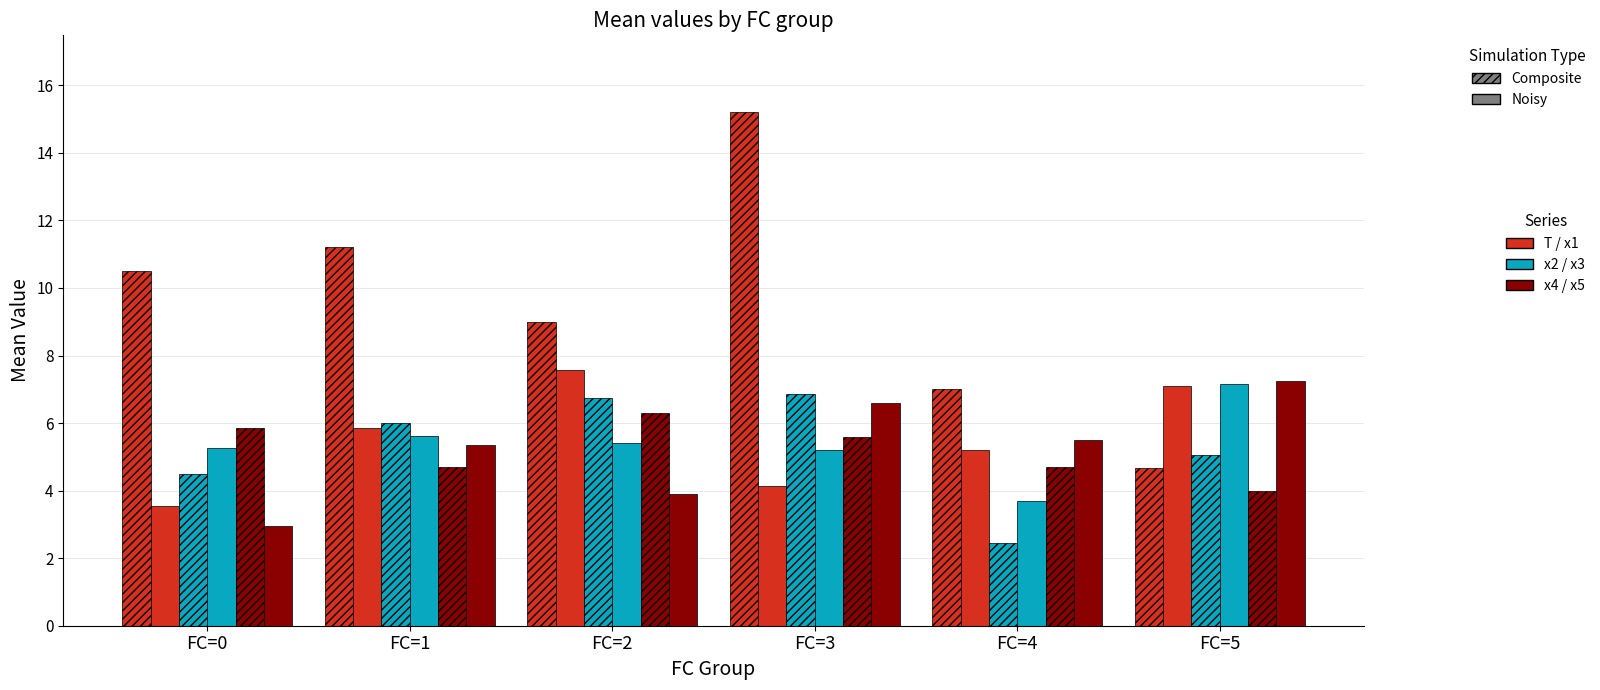

Are the bars grouped side by side (vs. stacked)?

Yes